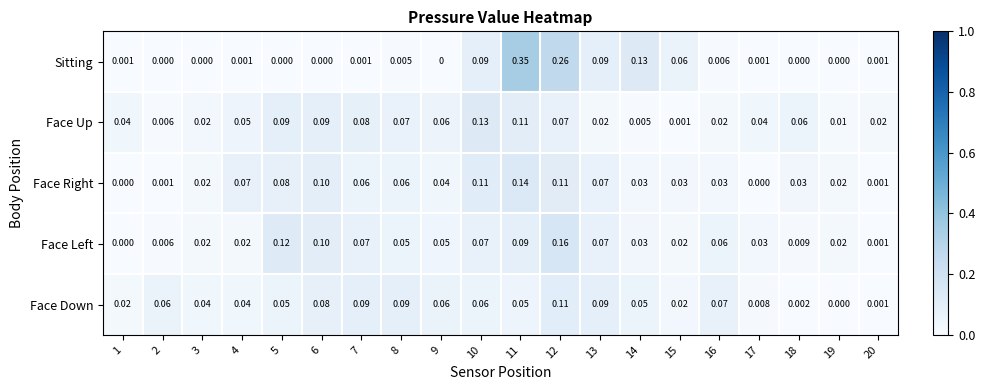

Which series has the largest total across all categories?

Face Right